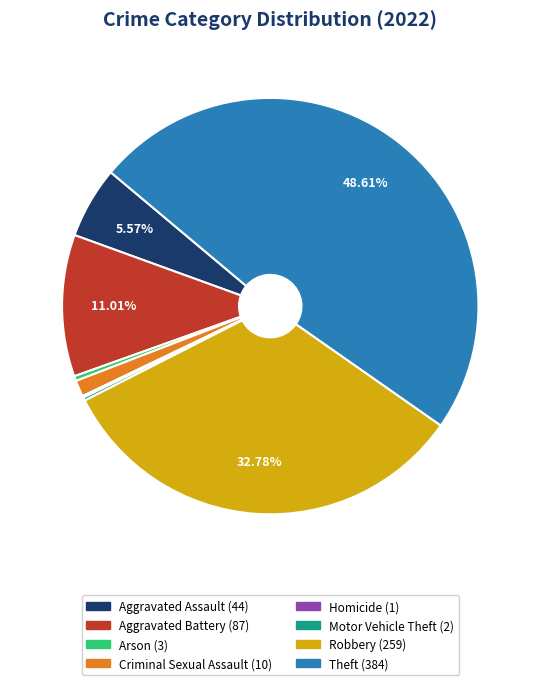

Is it true that Theft is 49% of the pie?

True